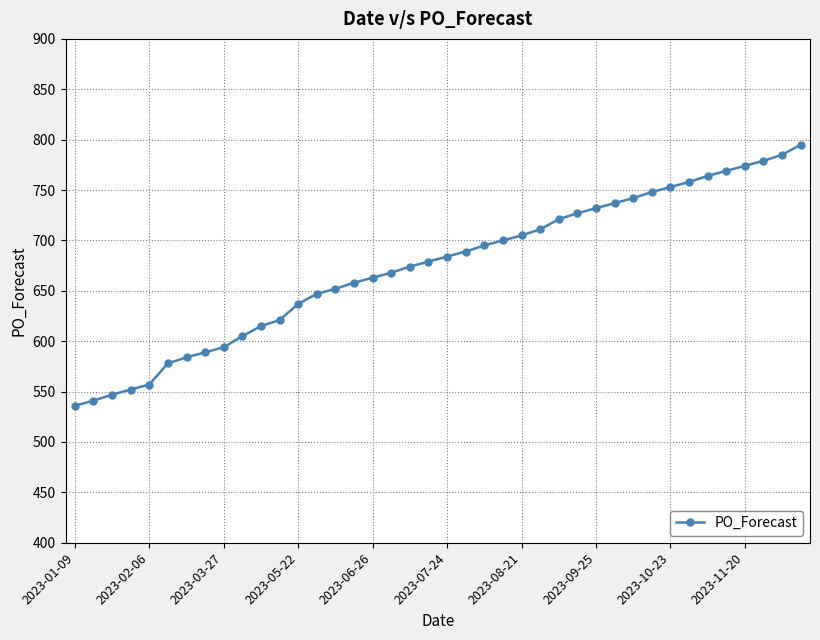

True or false: the data has more than 1 interior local peaks.

False